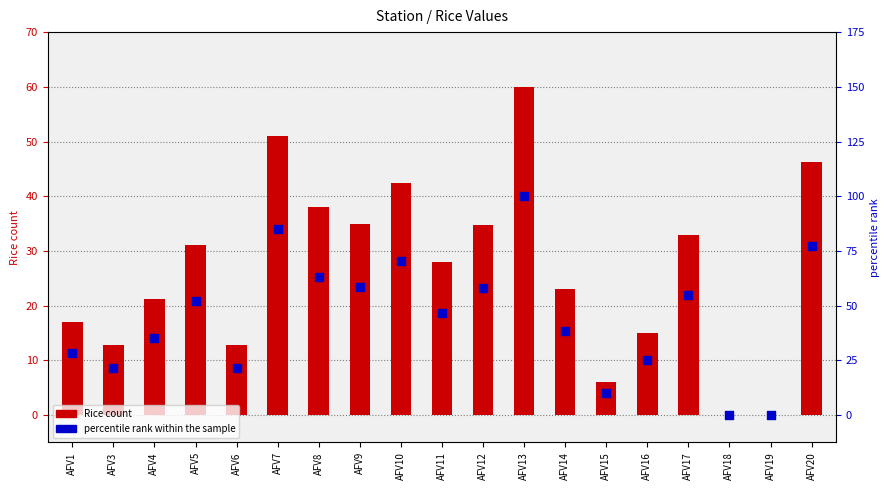

Which series has the widest spread of Y values?

percentile rank within the sample